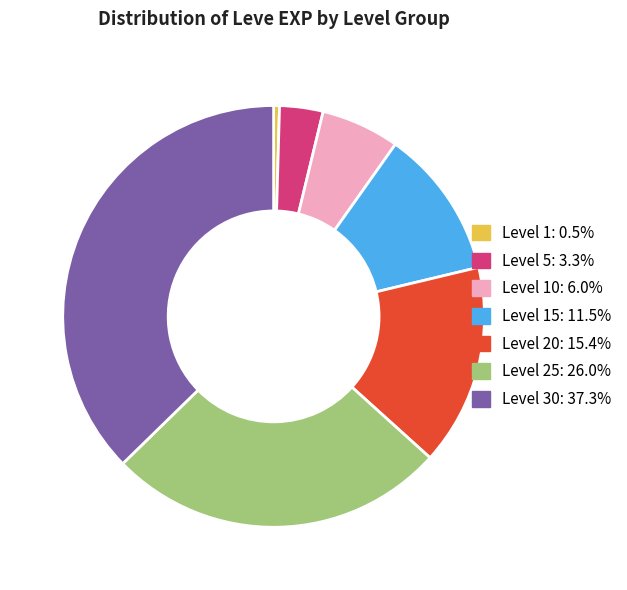

Does any single category account for the majority?

No